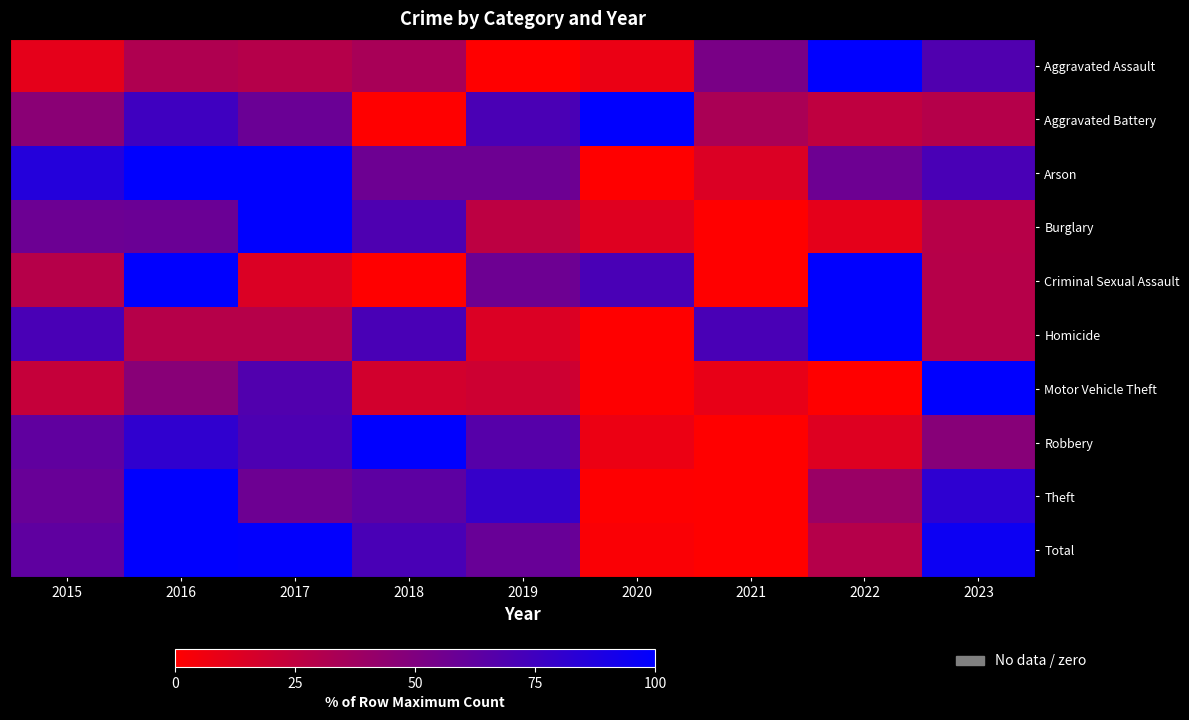

What is the total value across all series at 2016?

721.3